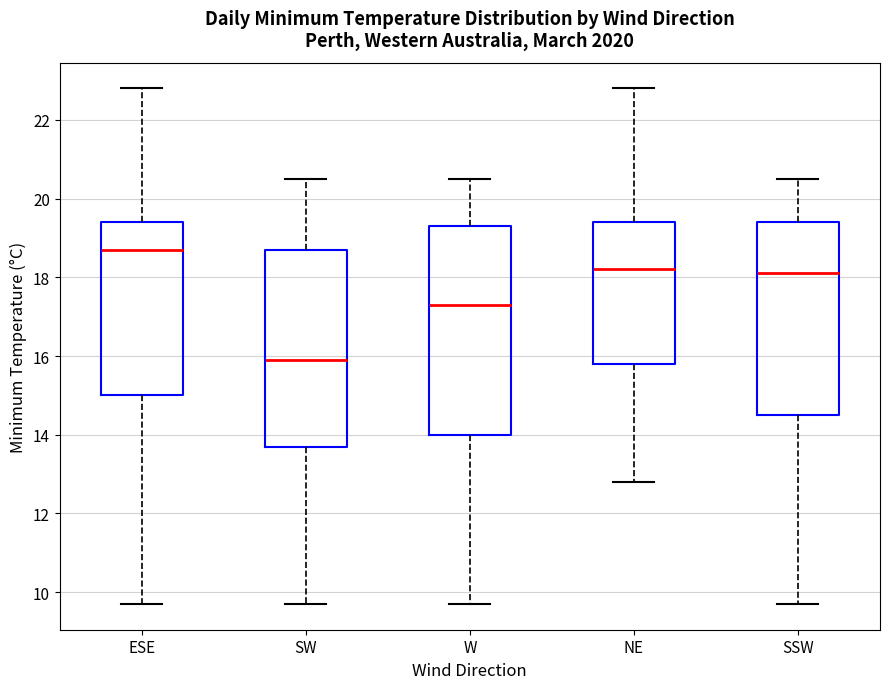

Reading left to right, read every box against the y-axis: the position of its median line, the range the box covers, and the ends of its whiskers. The values are not printed on the chart, so give them approximately, as read against the axis.

ESE: median 18.8, box 15.0 to 19.4, whiskers 9.8 to 22.8
SW: median 16.0, box 13.8 to 18.8, whiskers 9.8 to 20.6
W: median 17.4, box 14.0 to 19.4, whiskers 9.8 to 20.6
NE: median 18.2, box 15.8 to 19.4, whiskers 12.8 to 22.8
SSW: median 18.2, box 14.6 to 19.4, whiskers 9.8 to 20.6